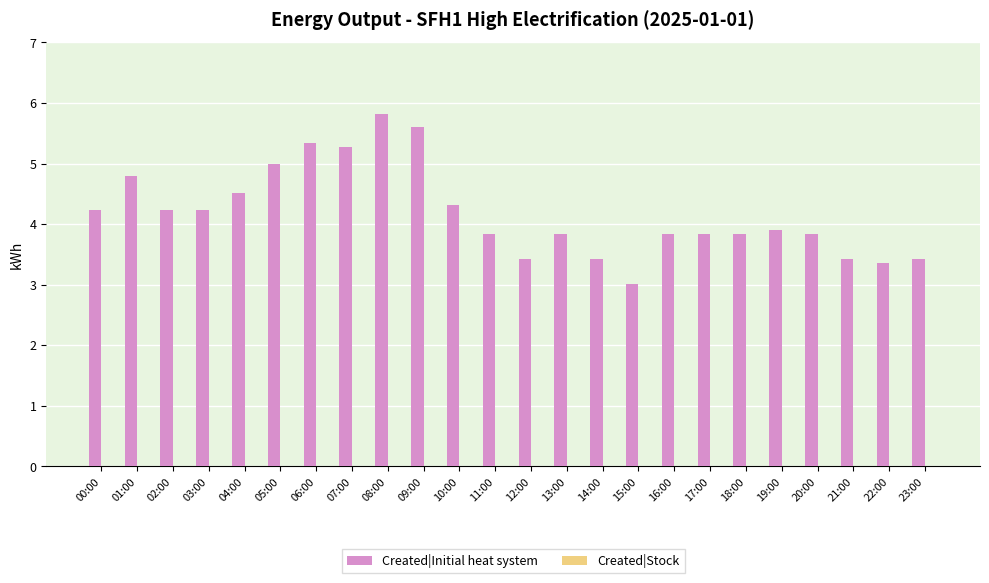

What is the change in value from 09:00 to 11:00?

-1.8